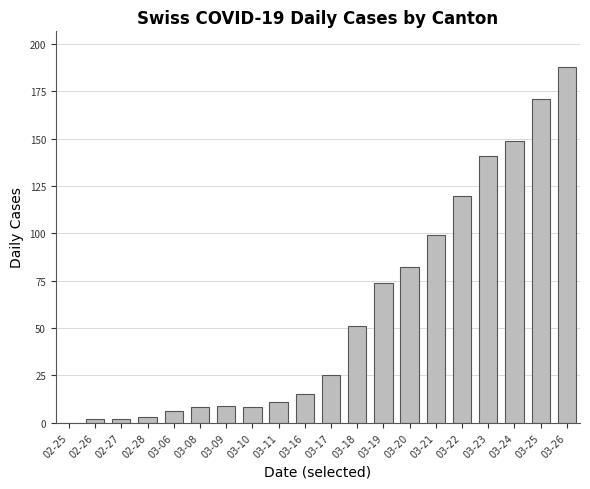

What is the maximum value shown in the chart?

188